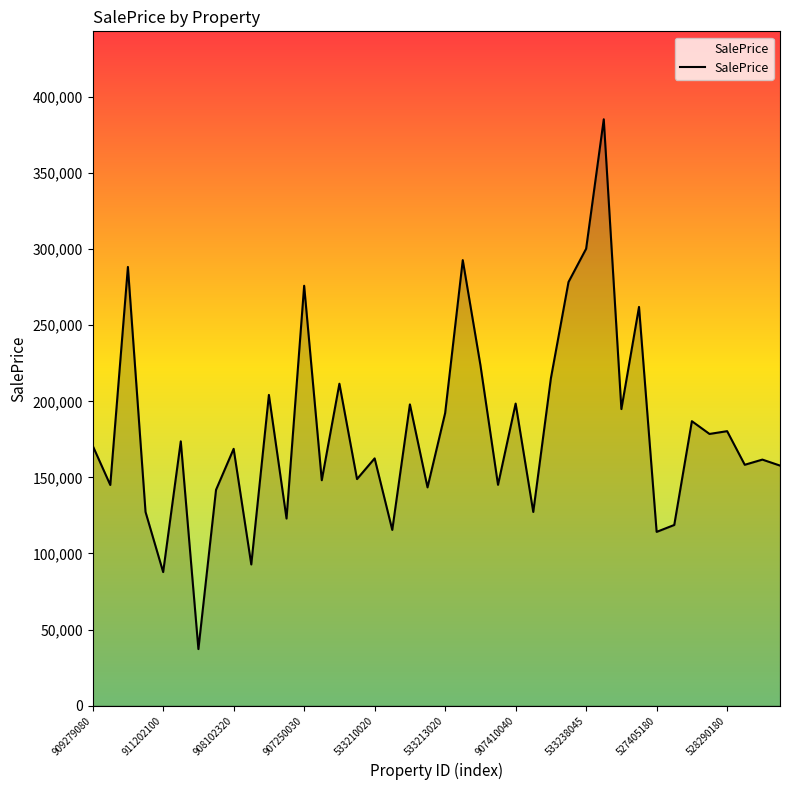

What is the smallest value displayed?

37158